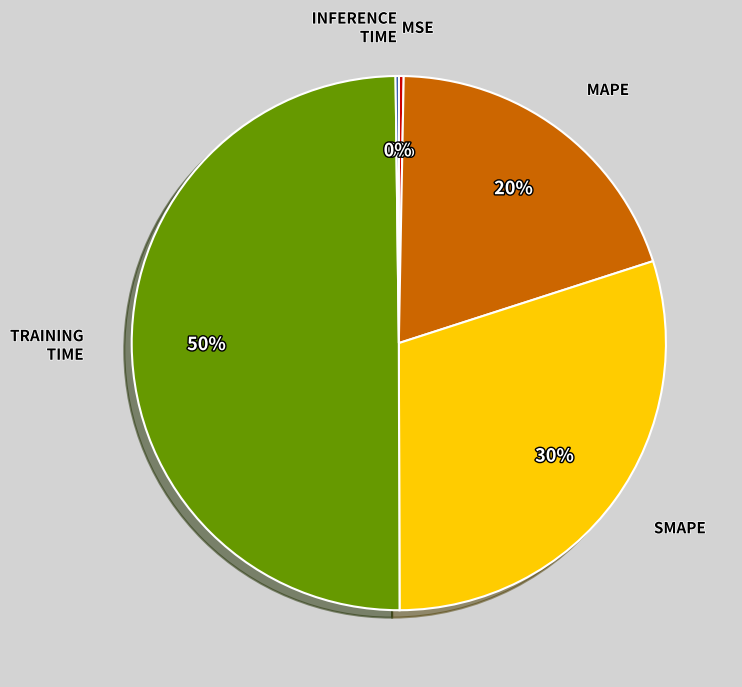

To the nearest percent, what is the difference between the largest and smallest slice percentages?

50%